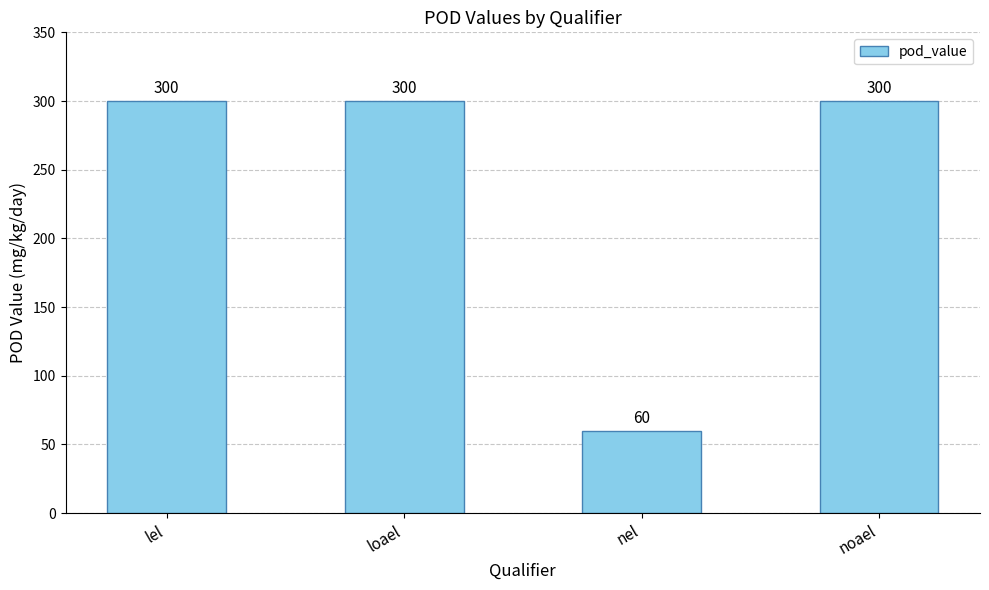

Does the chart contain stacked bars?

No